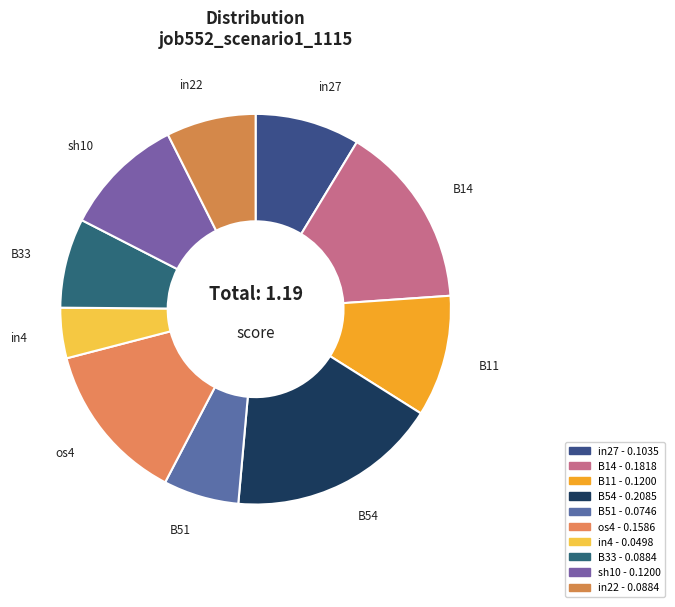

What percentage is the B11 slice, to the nearest percent?

10%